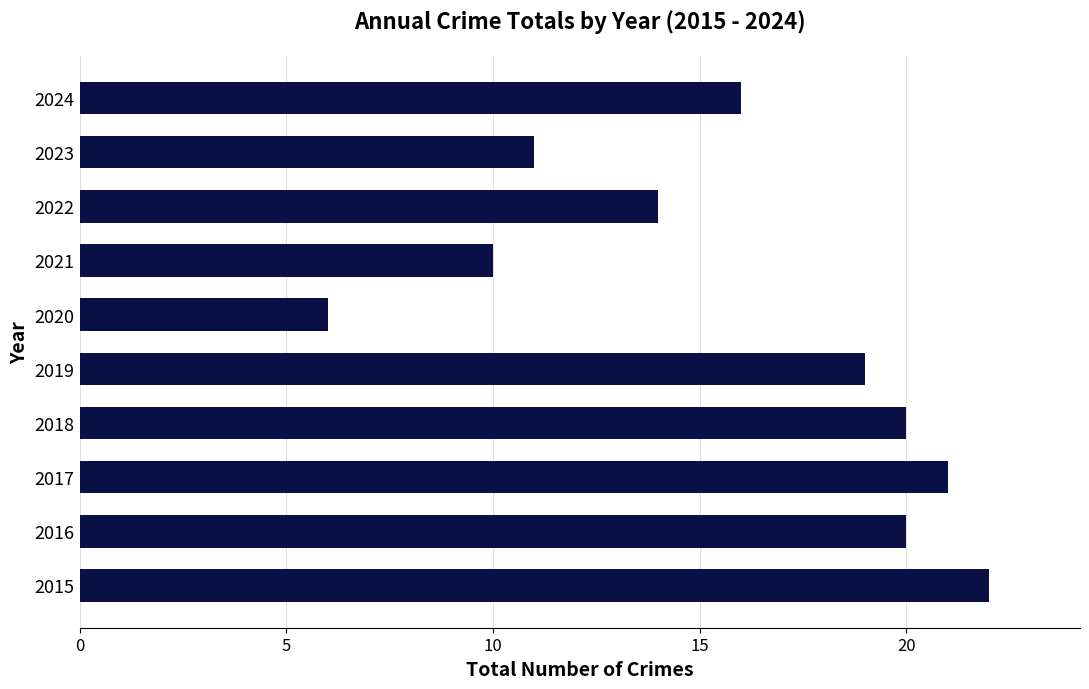

Which category has the lowest value across all series?

2020